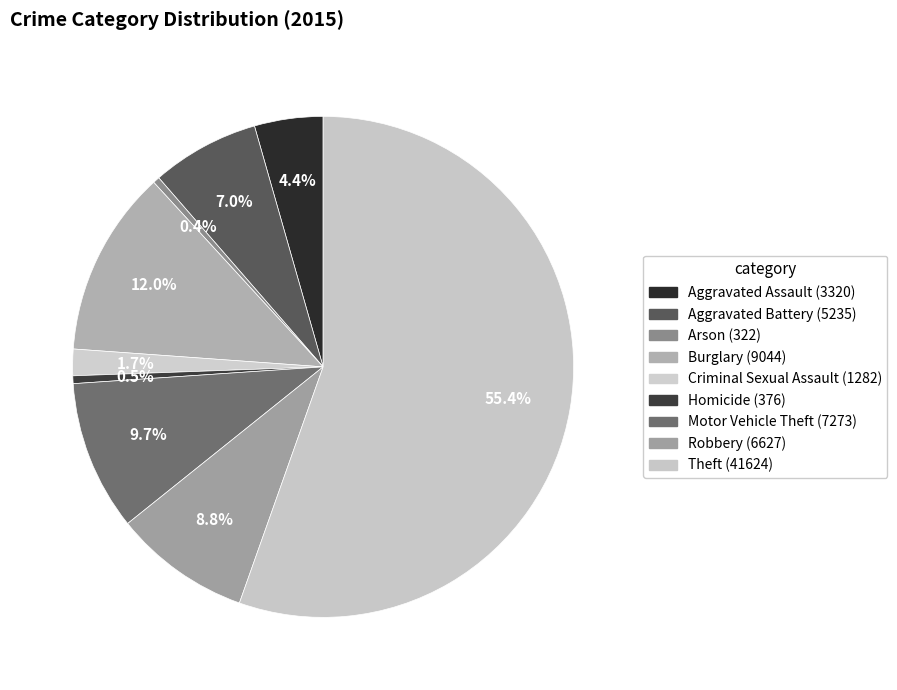

How many slices are in this pie chart?

9